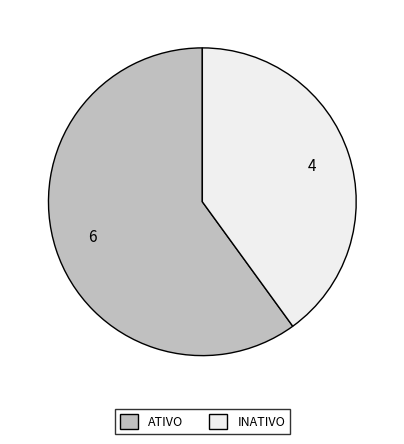

Is it true that INATIVO is 40% of the pie?

True